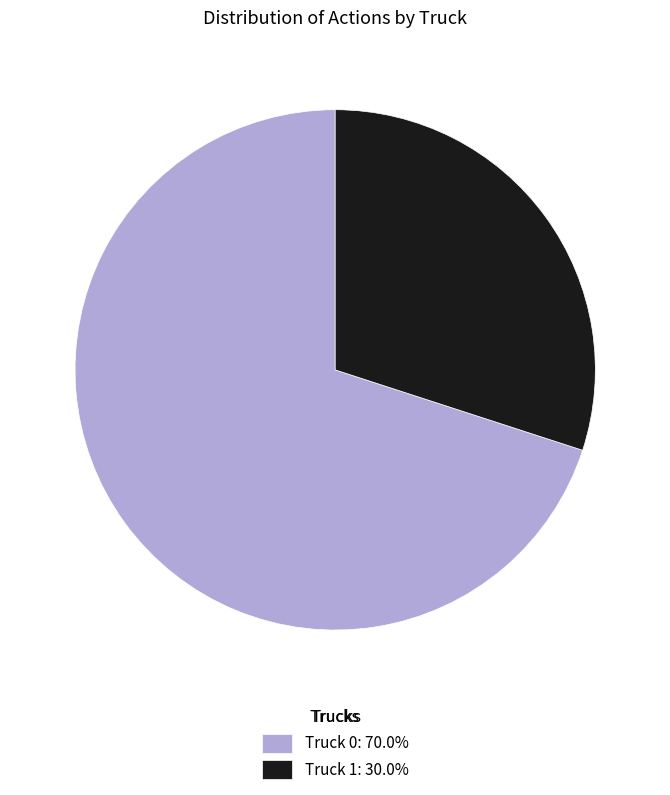

Does Truck 0: 70.0% account for over 50% of the chart?

Yes